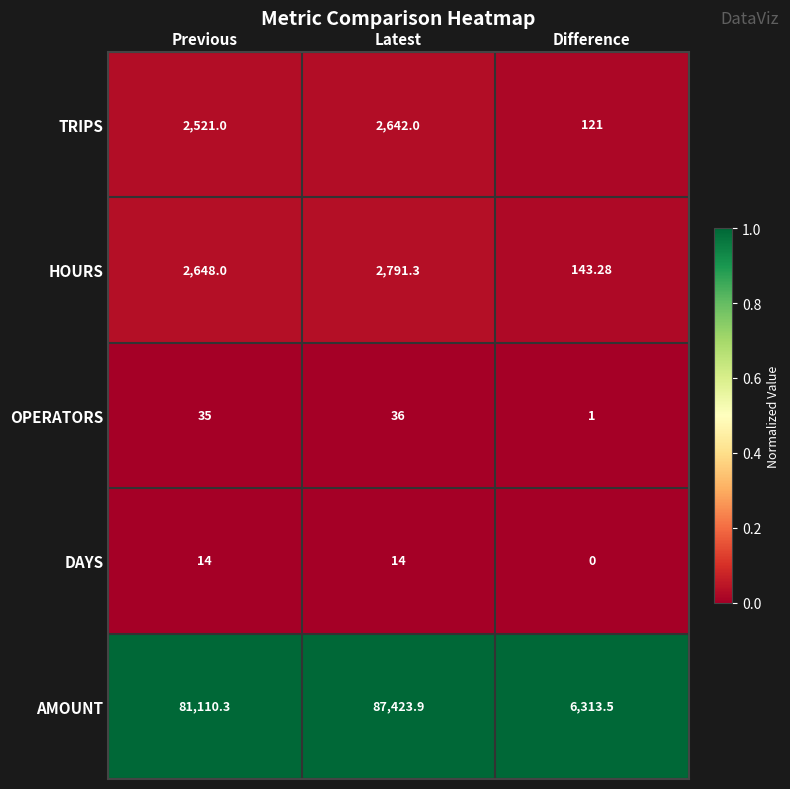

Rank the series at Difference from highest to lowest value.

AMOUNT, HOURS, TRIPS, OPERATORS, DAYS